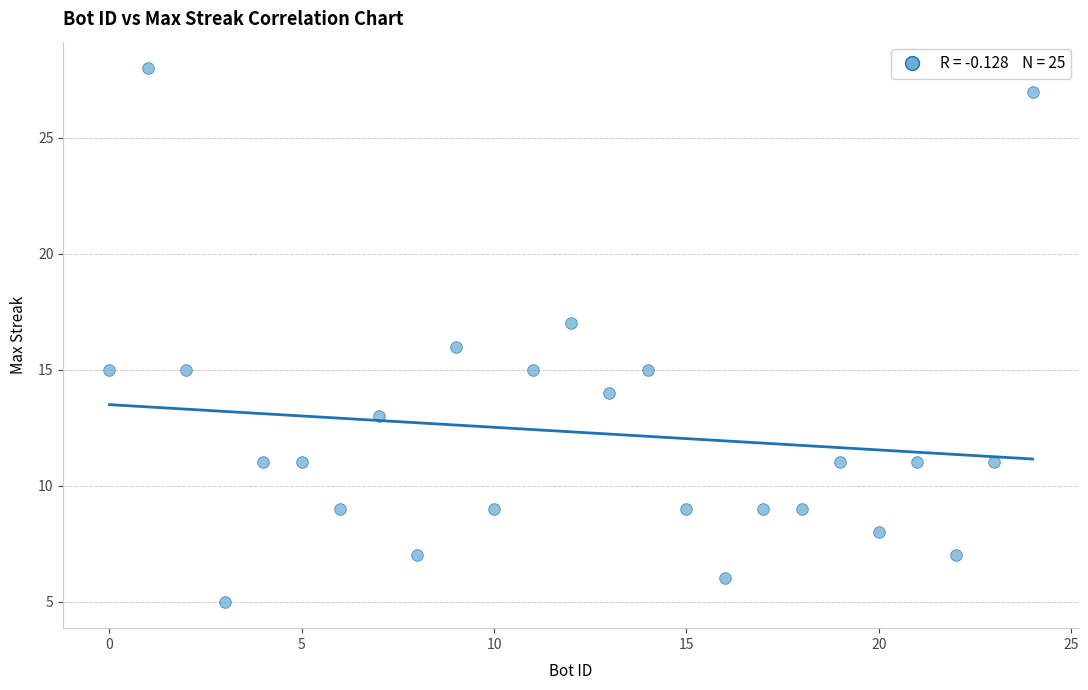

What is the range of Y values (max minus min)?

23